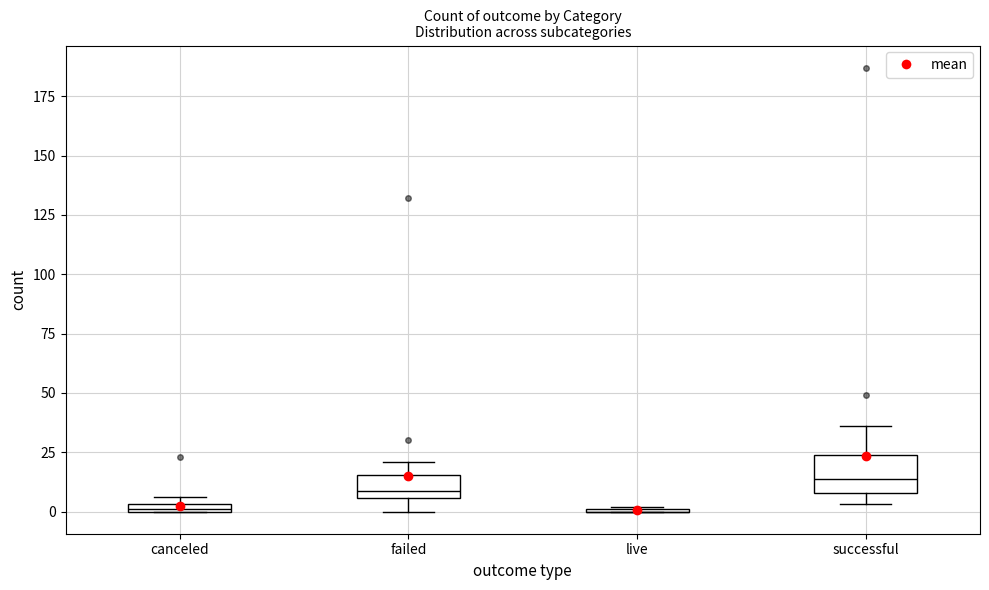

Comparing the boxes themselves (not the whiskers), which one is the tallest?

successful